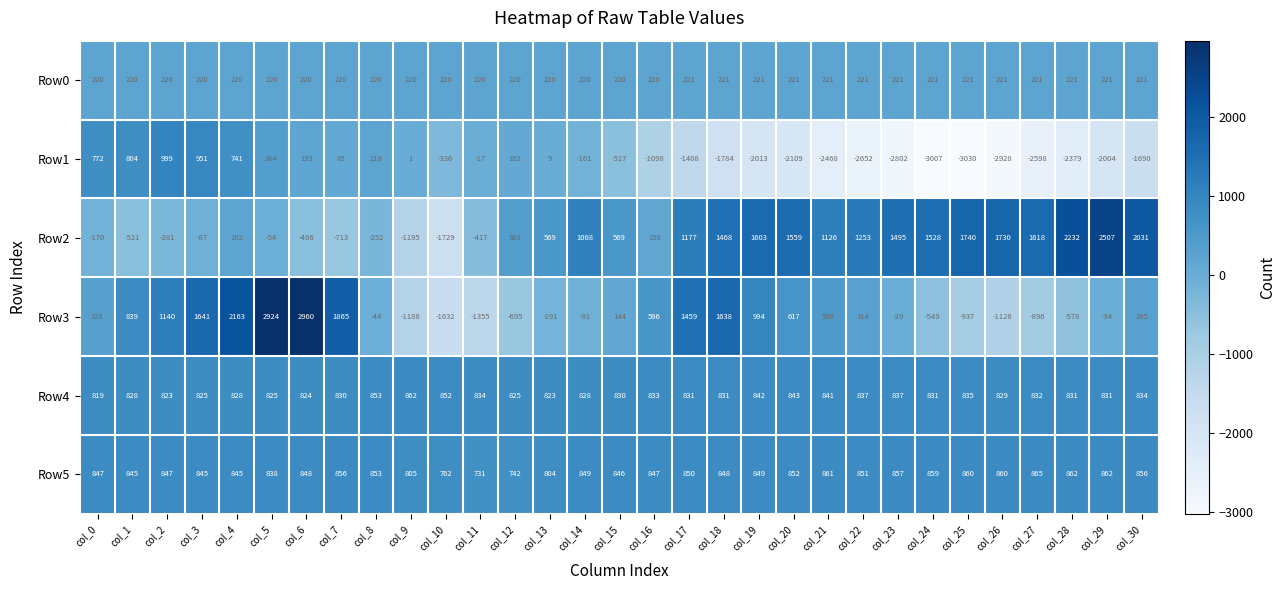

What is the difference between the maximum and second lowest values in the Row4 series?

39